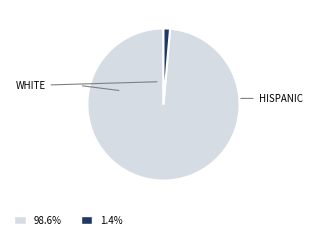

Is there a majority slice in this chart?

Yes